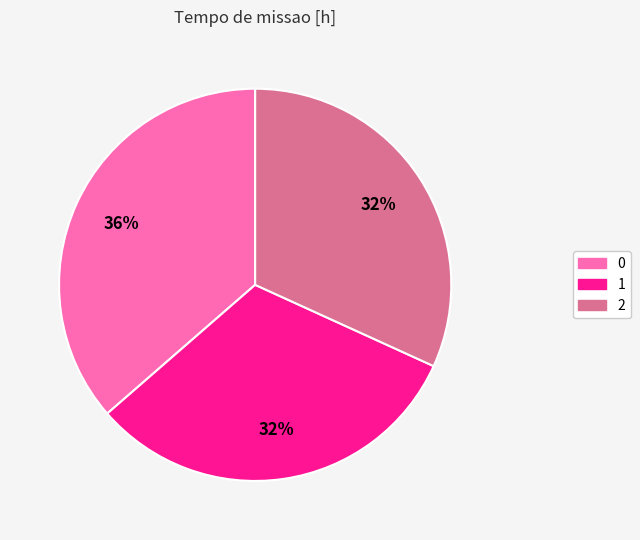

True or false: 0 accounts for 49% of the total.

False